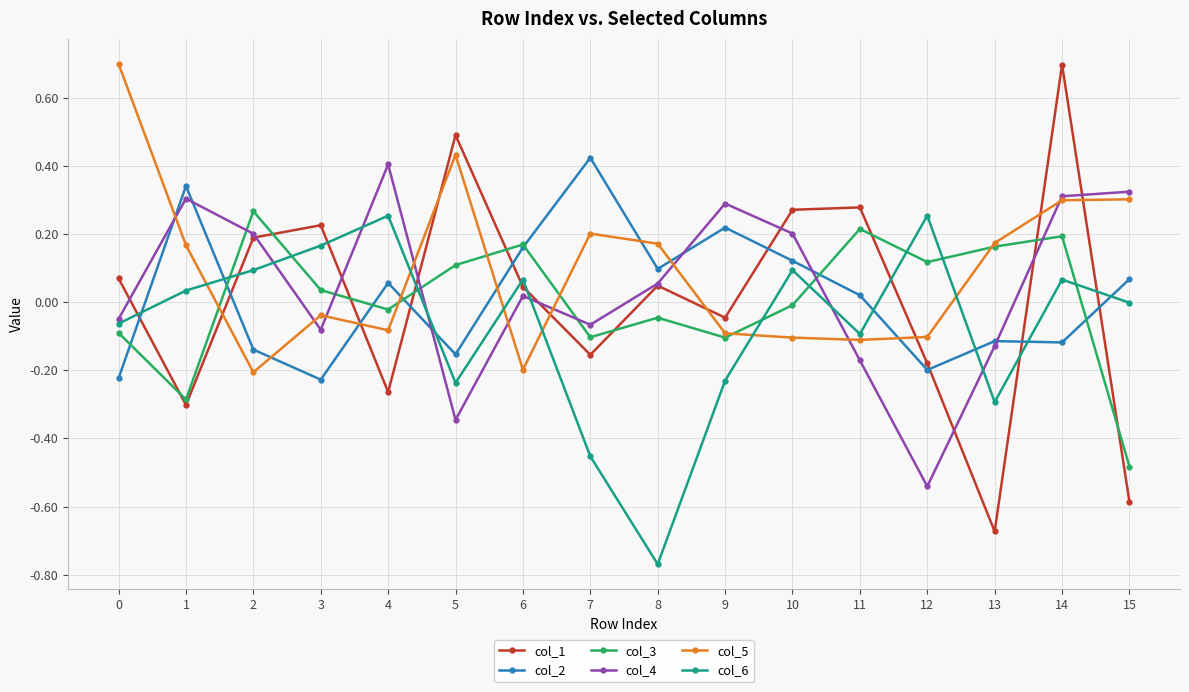

At which category does the chart reach its minimum across all series?

8